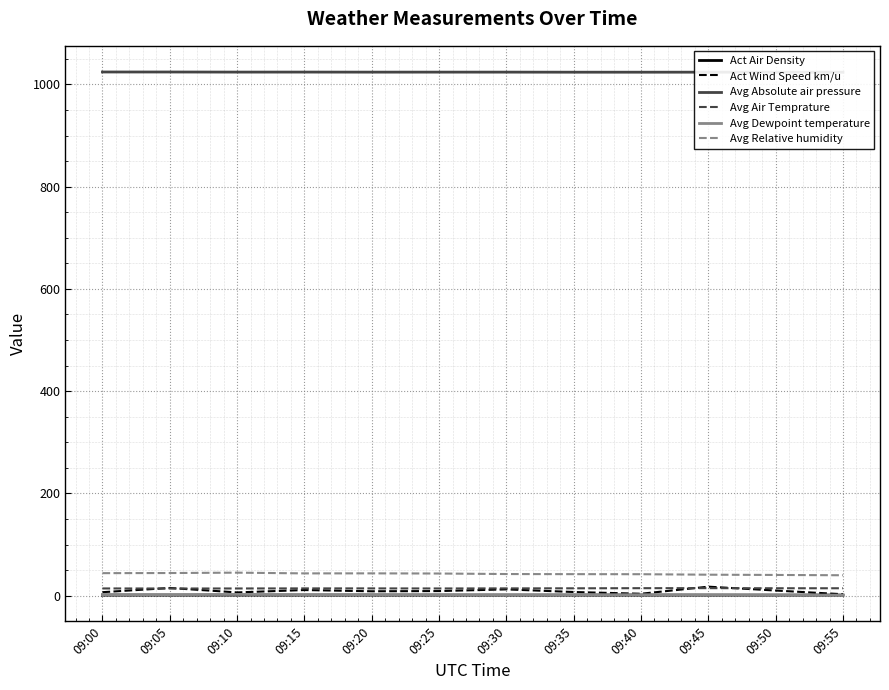

Where is Act Wind Speed km/u nearest to the value 10?

09:50